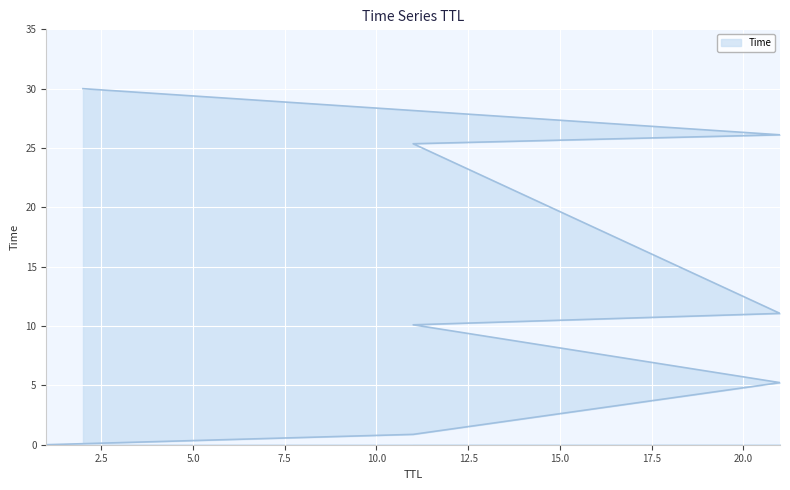

Rank the categories by value from lowest to highest.

1, 11, 21, 11, 21, 11, 21, 2